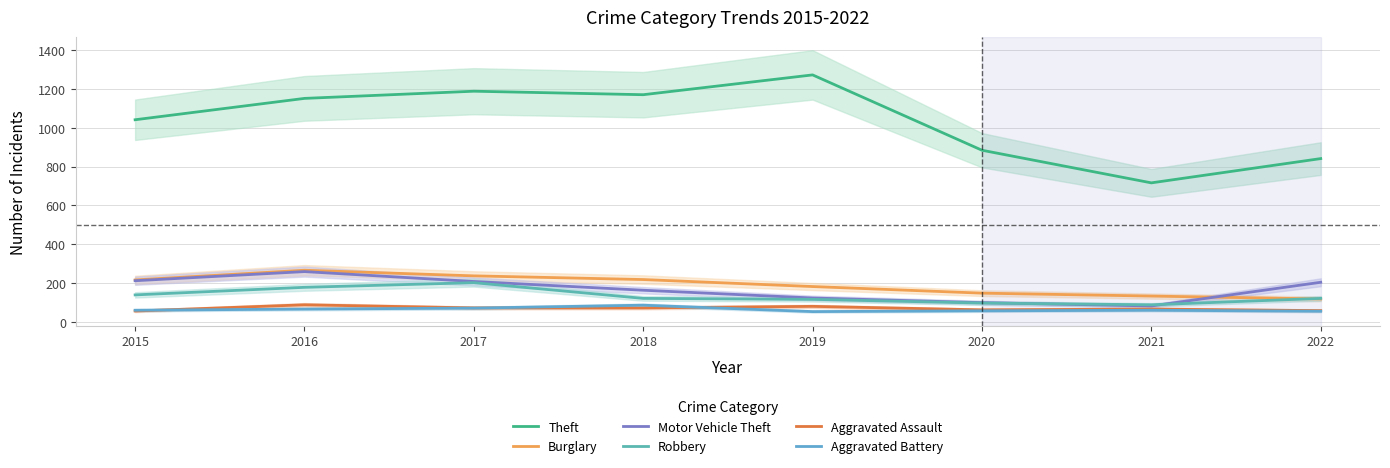

How many values in the Burglary series are below 216?

4